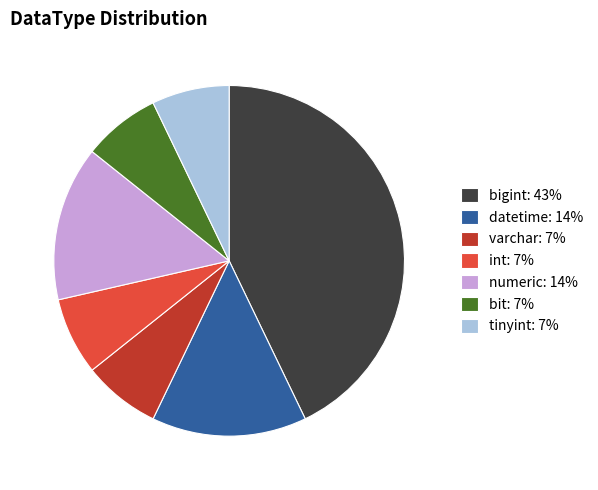

What is the ratio of the value at int: 7% to the value at tinyint: 7%?

1.0